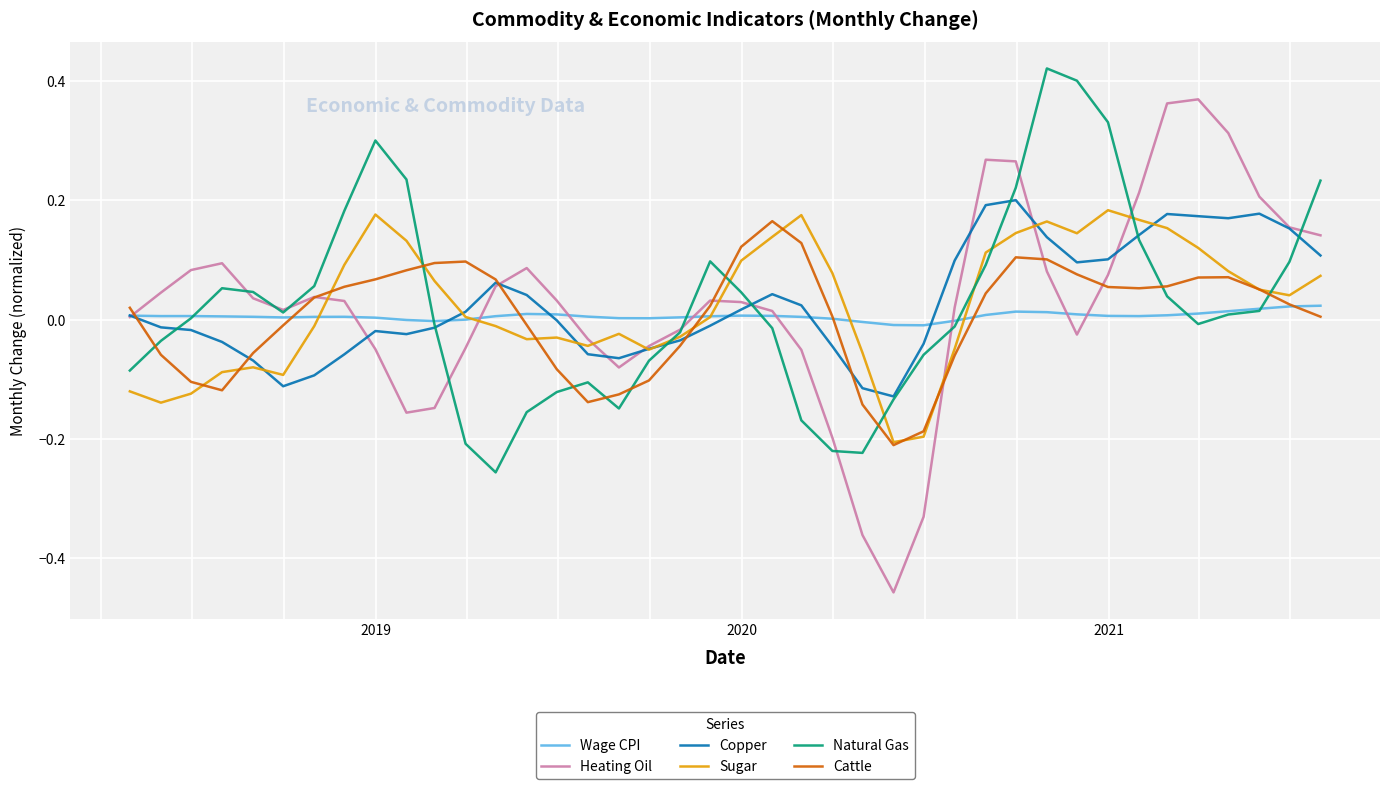

True or false: Heating Oil has more than 1 points higher than both neighbors.

True